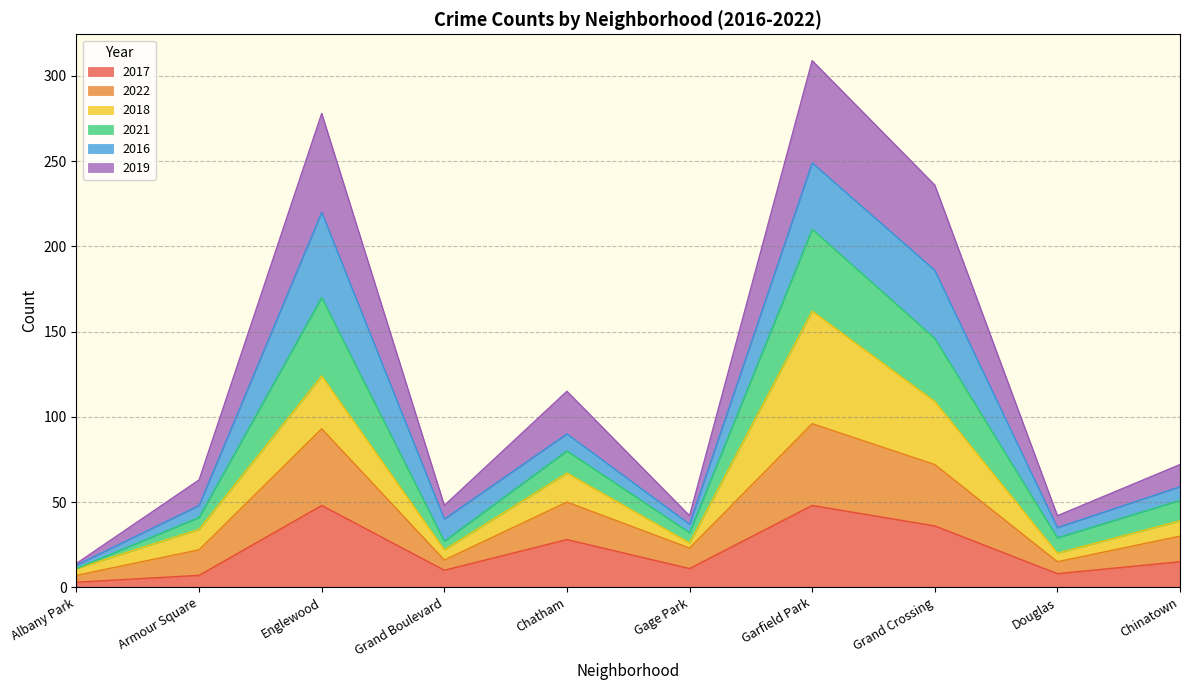

What is the total value across all series at Chatham?

115